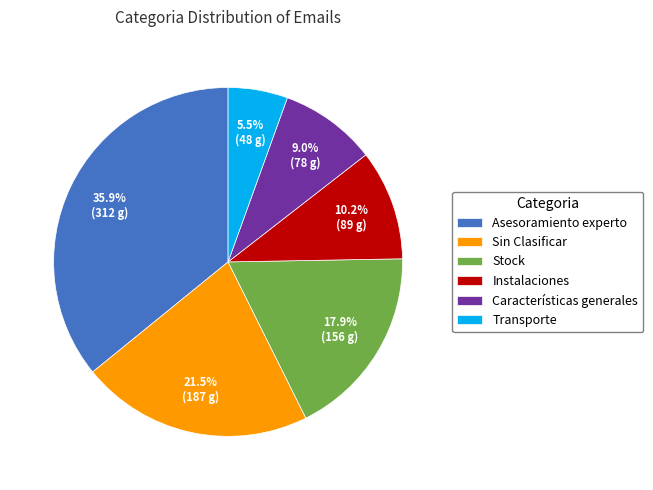

Is there a majority slice in this chart?

No